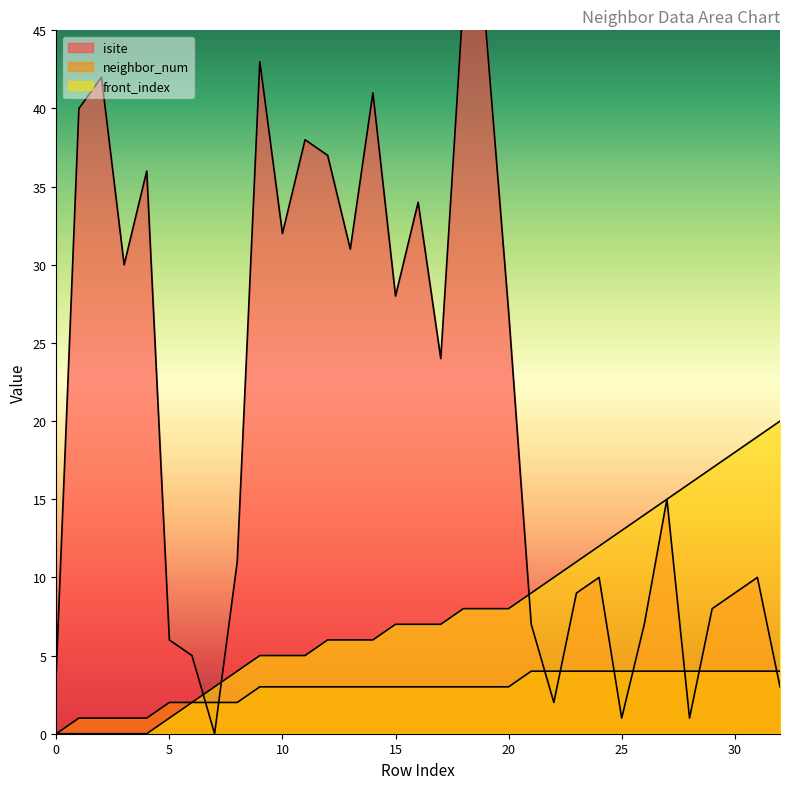

Is it true that front_index equals 20 at 26?

False